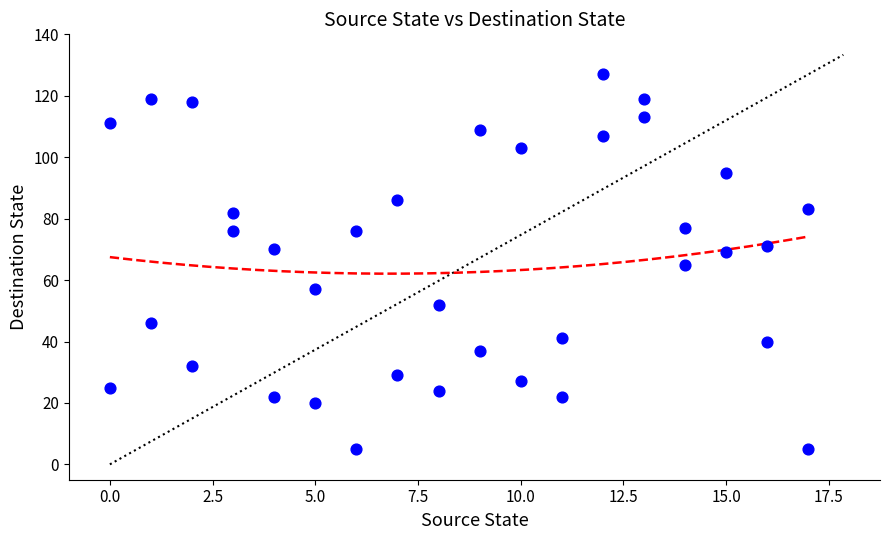

What is the range of X values (max minus min)?

17